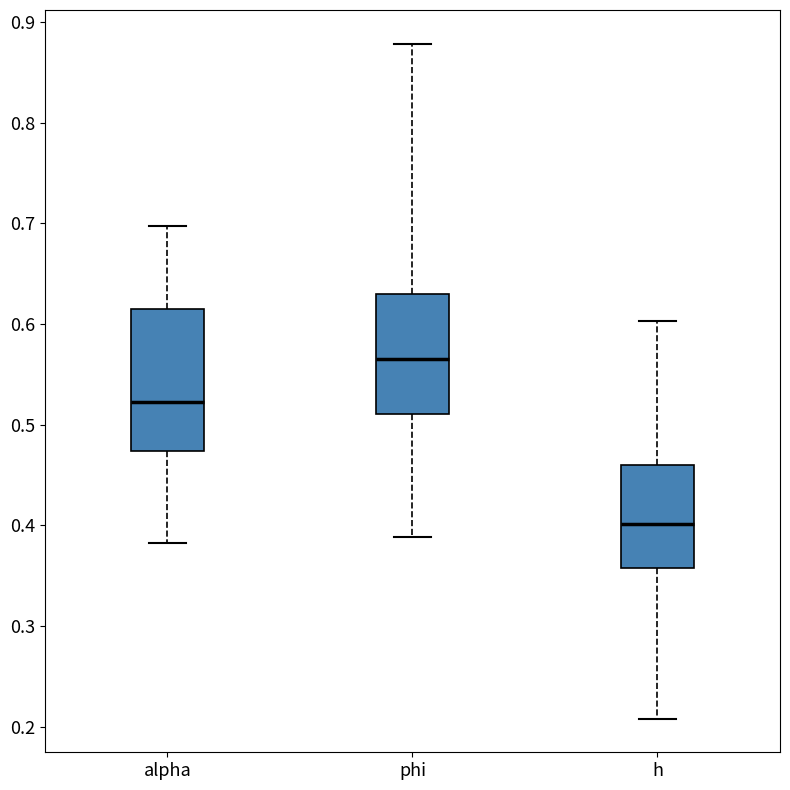

Reading left to right, transcribe this box plot: for each box, give where its median line is, the range the box spans, and where its two whiskers end, as read against the y-axis. The values are not printed on the chart, so give them approximately, as read against the axis.

alpha: median 0.52, box 0.47 to 0.61, whiskers 0.38 to 0.70
phi: median 0.57, box 0.51 to 0.63, whiskers 0.39 to 0.88
h: median 0.40, box 0.36 to 0.46, whiskers 0.21 to 0.60